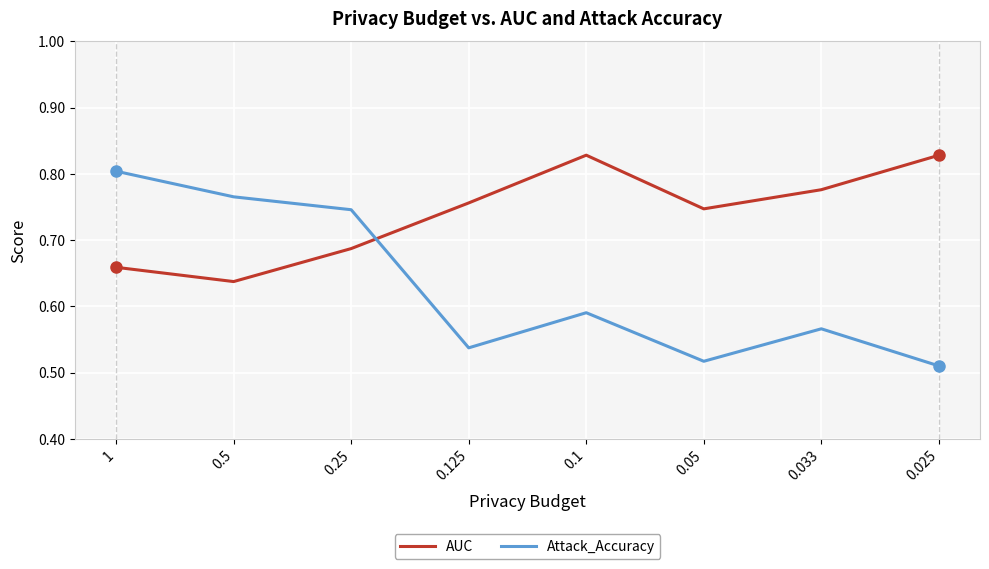

At which category is the sum across all series the highest?

1